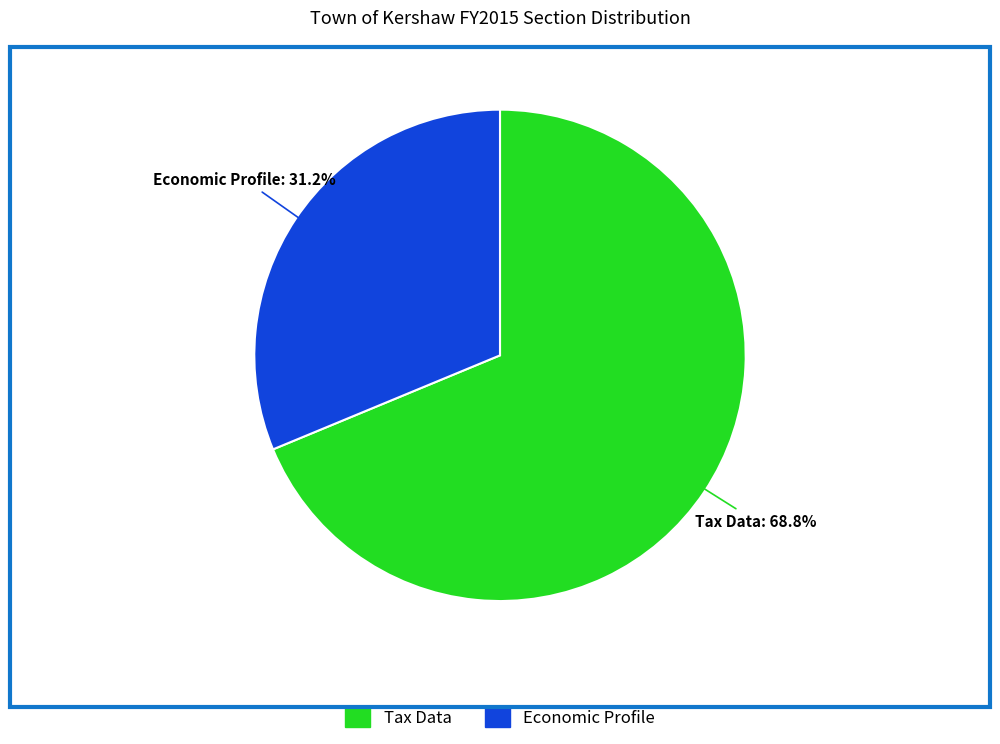

Combined, what portion of the pie is Tax Data and Economic Profile?

100.0%